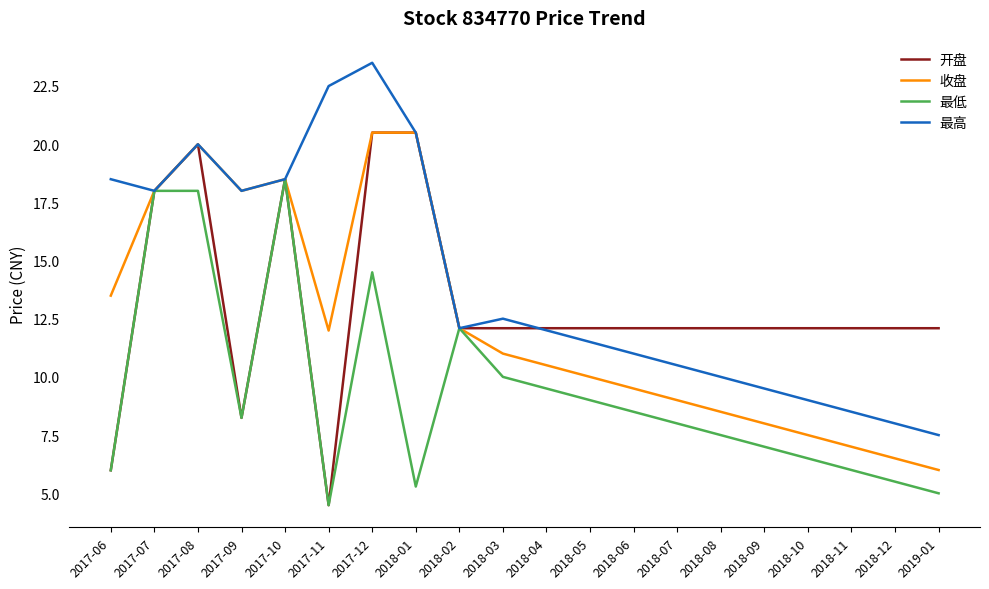

Reading left to right, what are all the values shown in this chart?

开盘: 2017-06=6.0	2017-07=18.0	2017-08=20.0	2017-09=8.2	2017-10=18.5	2017-11=4.5	2017-12=20.5	2018-01=20.5	2018-02=12.1	2018-03=12.1	2018-04=12.1	2018-05=12.1	2018-06=12.1	2018-07=12.1	2018-08=12.1	2018-09=12.1	2018-10=12.1	2018-11=12.1	2018-12=12.1	2019-01=12.1
收盘: 2017-06=13.5	2017-07=18.0	2017-08=20.0	2017-09=18.0	2017-10=18.5	2017-11=12.0	2017-12=20.5	2018-01=20.5	2018-02=12.1	2018-03=11.0	2018-04=10.5	2018-05=10.0	2018-06=9.5	2018-07=9.0	2018-08=8.5	2018-09=8.0	2018-10=7.5	2018-11=7.0	2018-12=6.5	2019-01=6.0
最低: 2017-06=6.0	2017-07=18.0	2017-08=18.0	2017-09=8.2	2017-10=18.5	2017-11=4.5	2017-12=14.5	2018-01=5.3	2018-02=12.1	2018-03=10.0	2018-04=9.5	2018-05=9.0	2018-06=8.5	2018-07=8.0	2018-08=7.5	2018-09=7.0	2018-10=6.5	2018-11=6.0	2018-12=5.5	2019-01=5.0
最高: 2017-06=18.5	2017-07=18.0	2017-08=20.0	2017-09=18.0	2017-10=18.5	2017-11=22.5	2017-12=23.5	2018-01=20.5	2018-02=12.1	2018-03=12.5	2018-04=12.0	2018-05=11.5	2018-06=11.0	2018-07=10.5	2018-08=10.0	2018-09=9.5	2018-10=9.0	2018-11=8.5	2018-12=8.0	2019-01=7.5